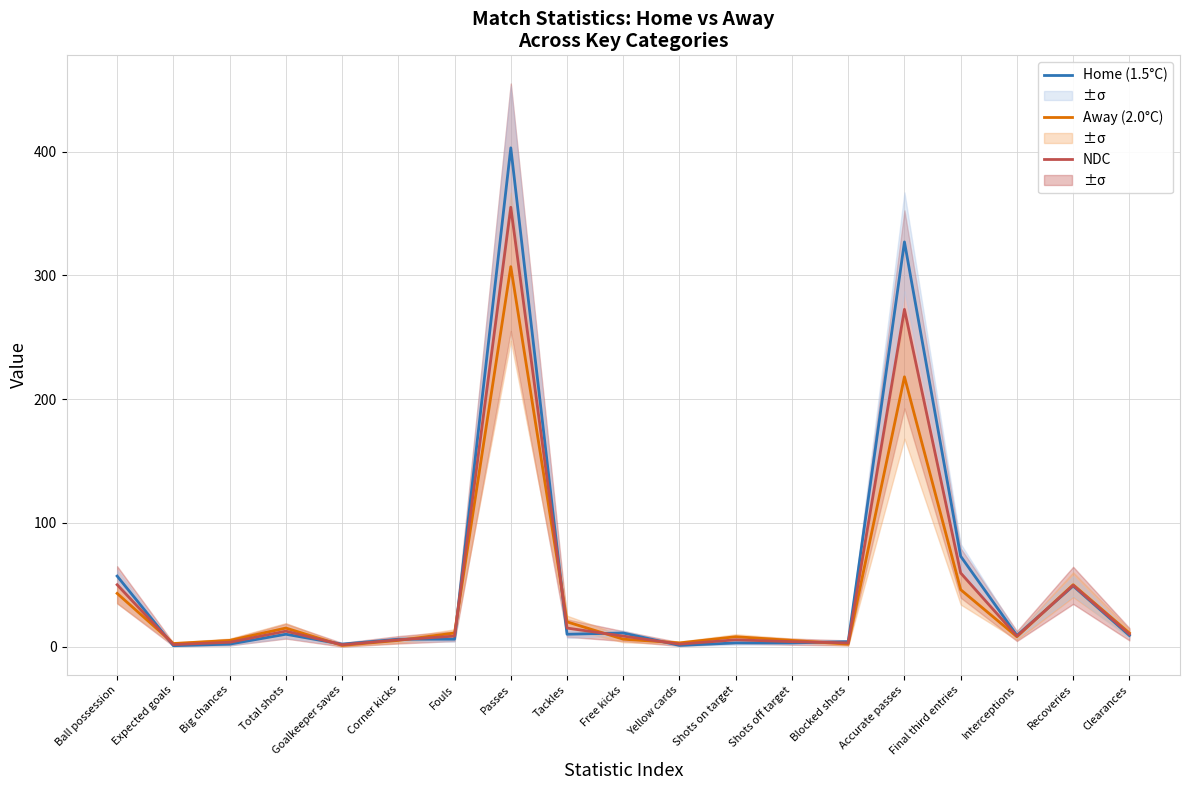

Where do Home (1.5°C) and NDC first cross each other?

Ball possession and Expected goals